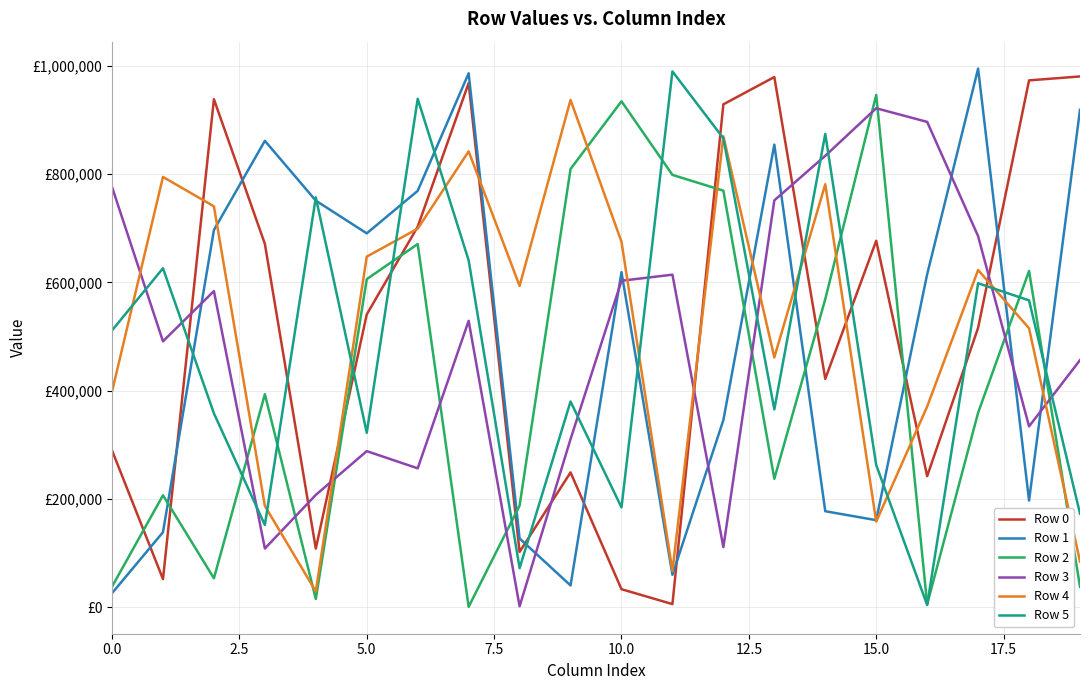

What are all the series names shown in the legend?

Row 0, Row 1, Row 2, Row 3, Row 4, Row 5